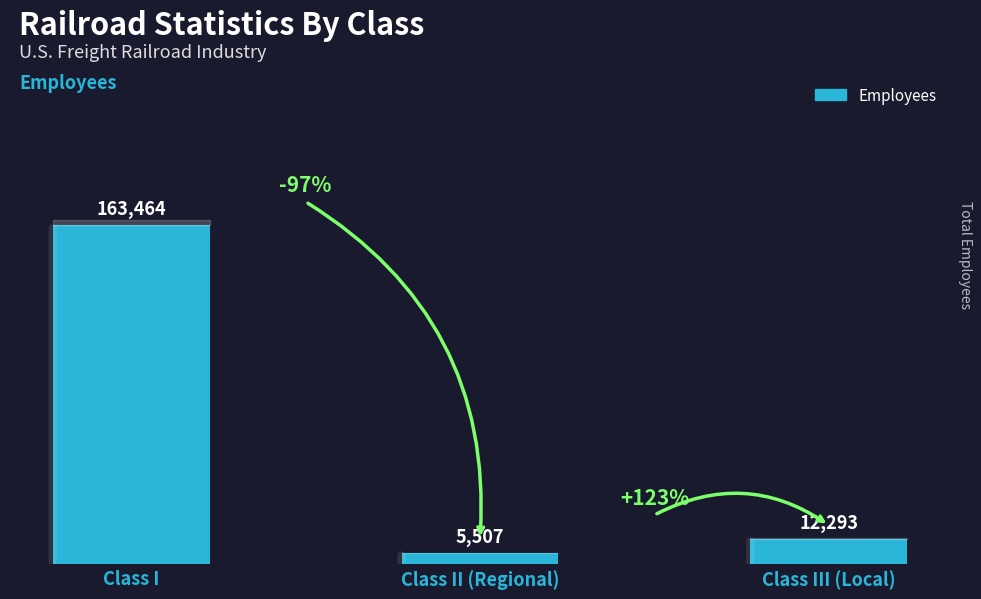

Between Class I and Class II (Regional), which is larger?

Class I